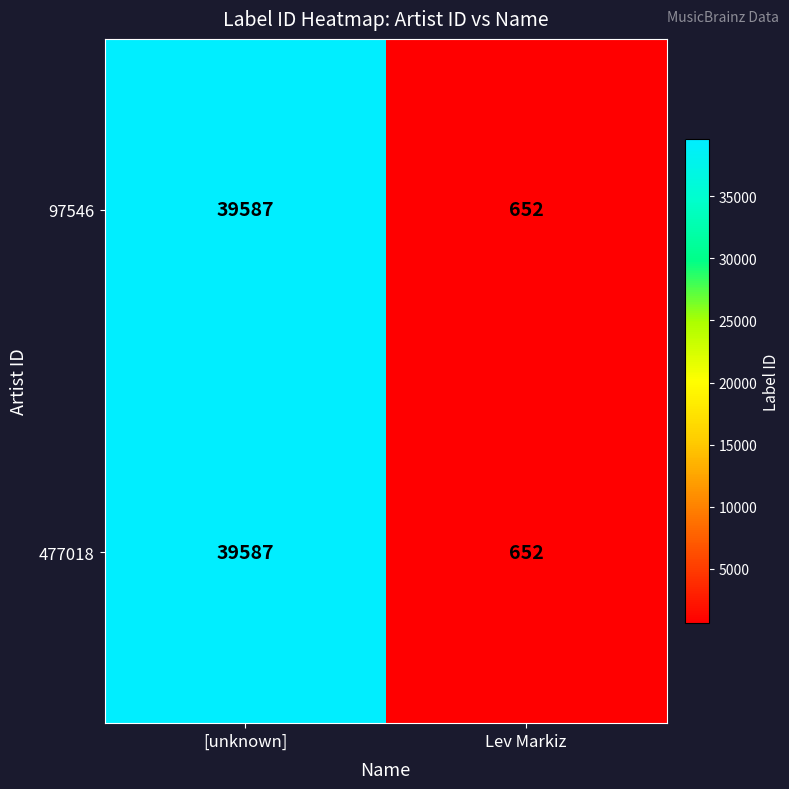

At which label is 477018 closest to 20119?

Lev Markiz